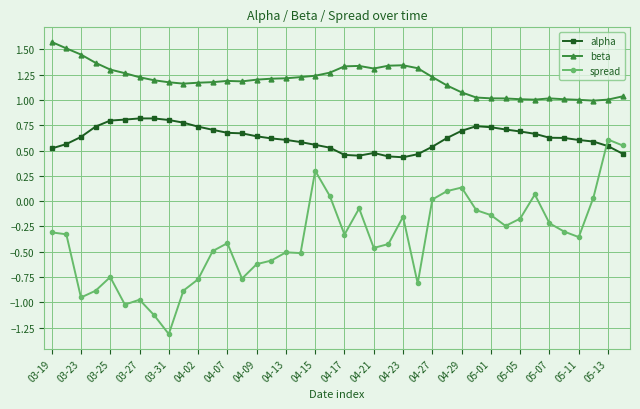

What is the maximum value shown in the chart?

1.6